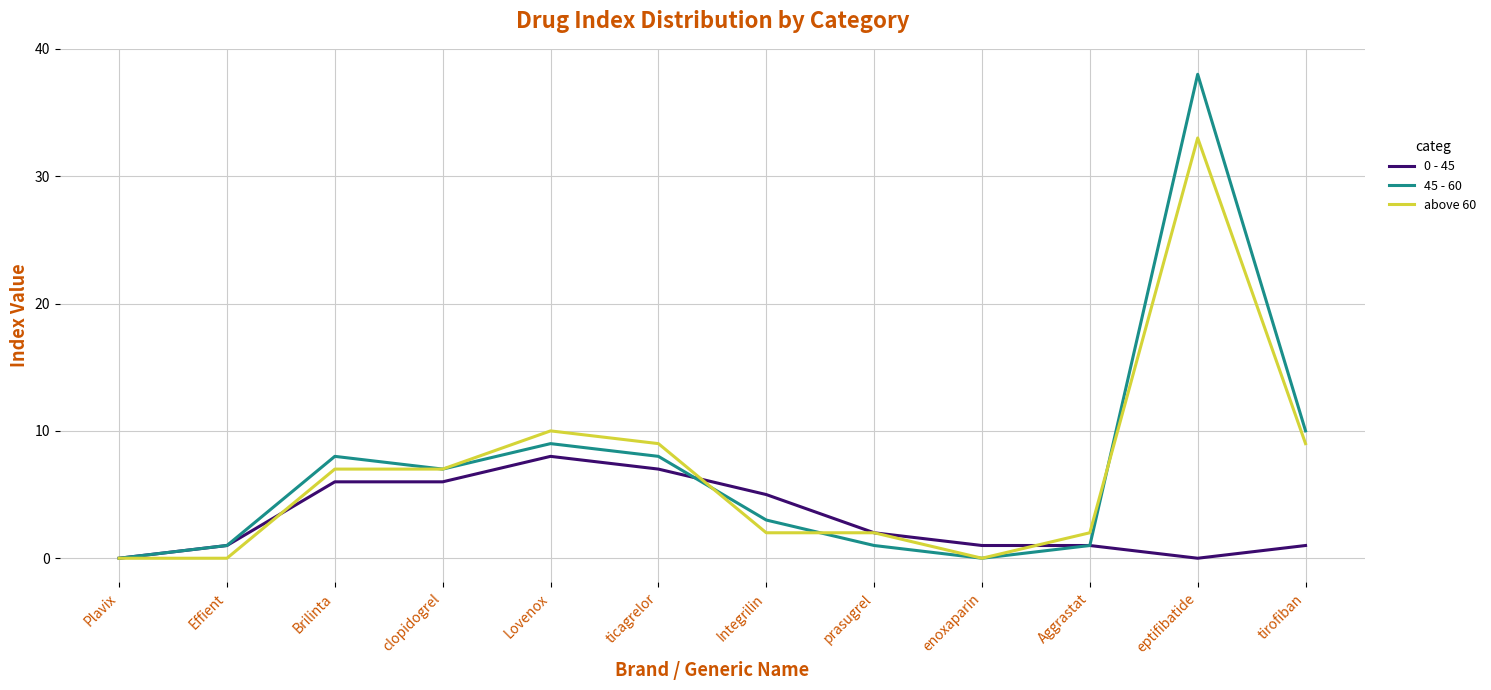

Is it true that above 60 equals 9 at ticagrelor?

True